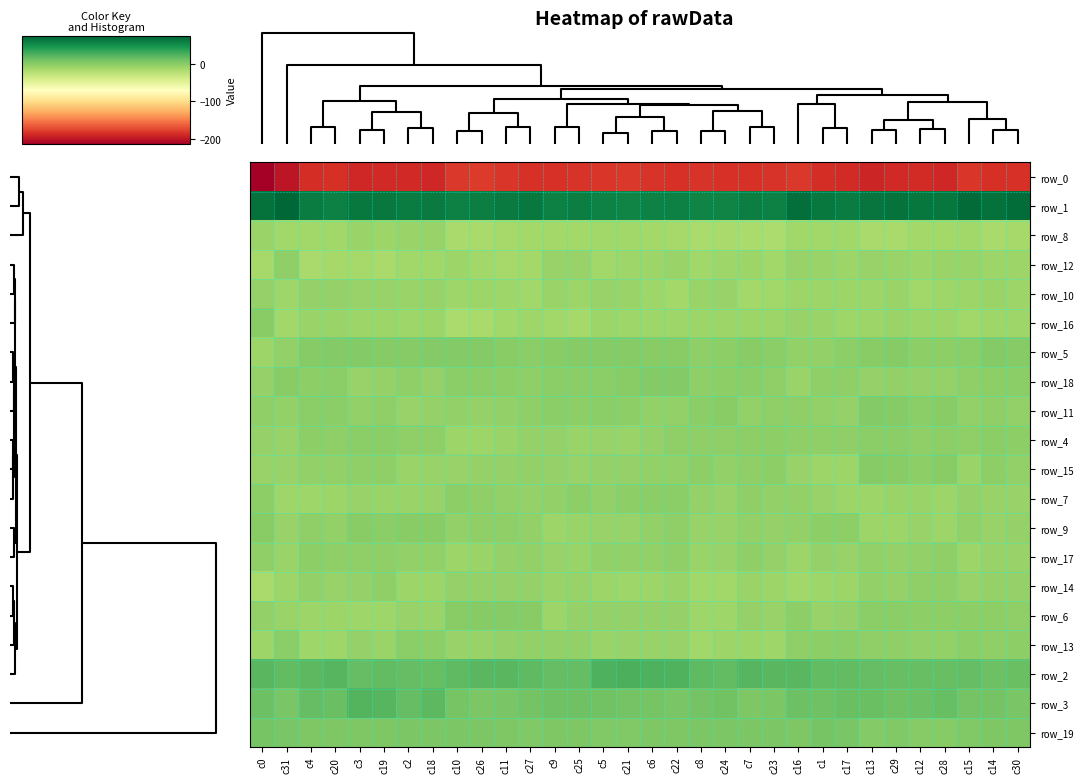

What is the difference between the row_0 values at c6 and c21?

1.2